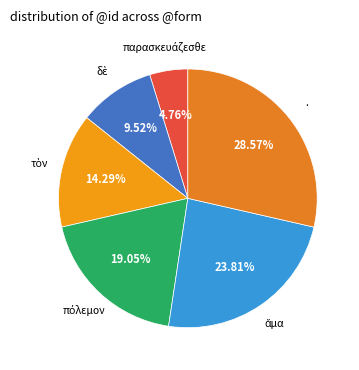

Is there a majority slice in this chart?

No